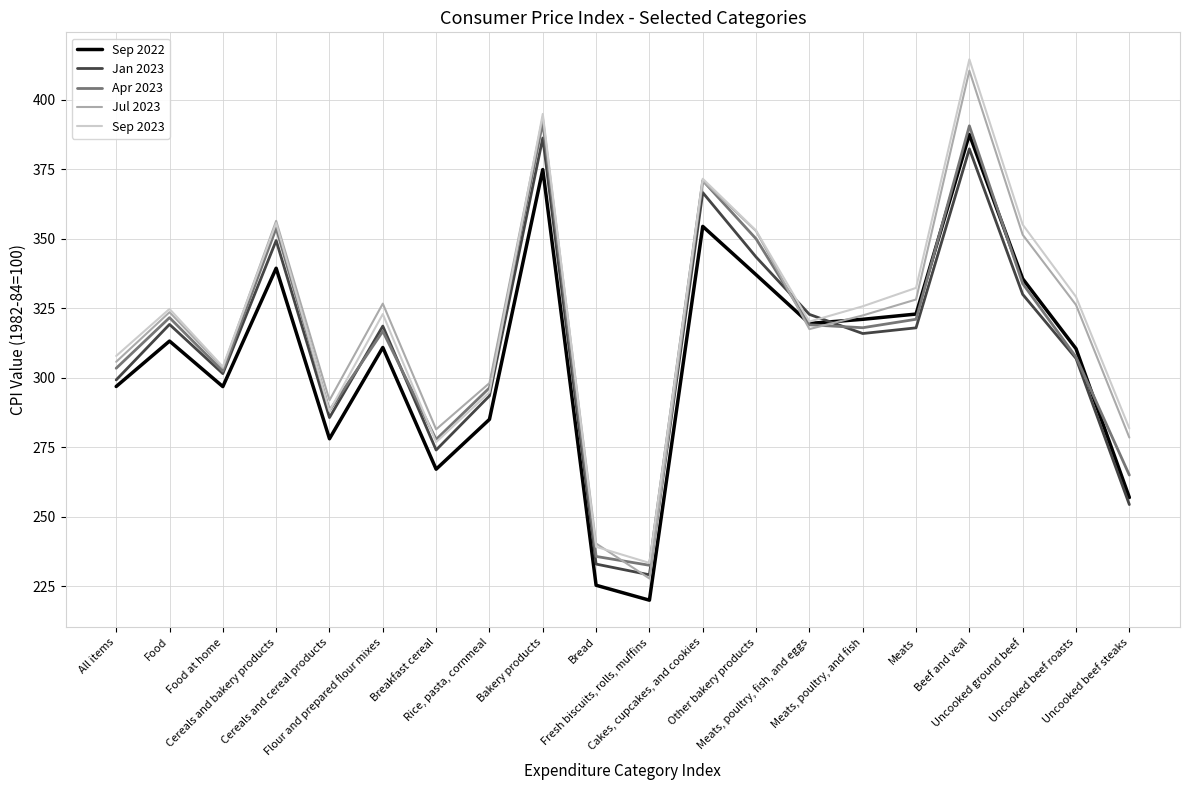

What is the maximum value for Jan 2023?

386.2